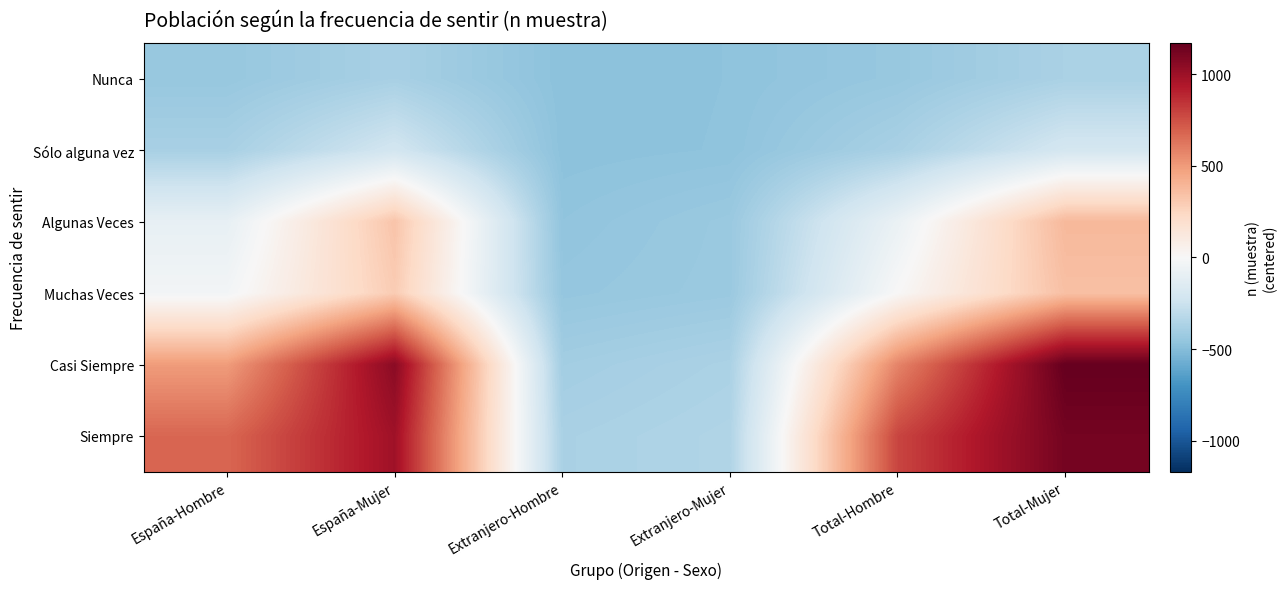

Which has a higher value, España-Hombre or Total-Hombre?

Total-Hombre